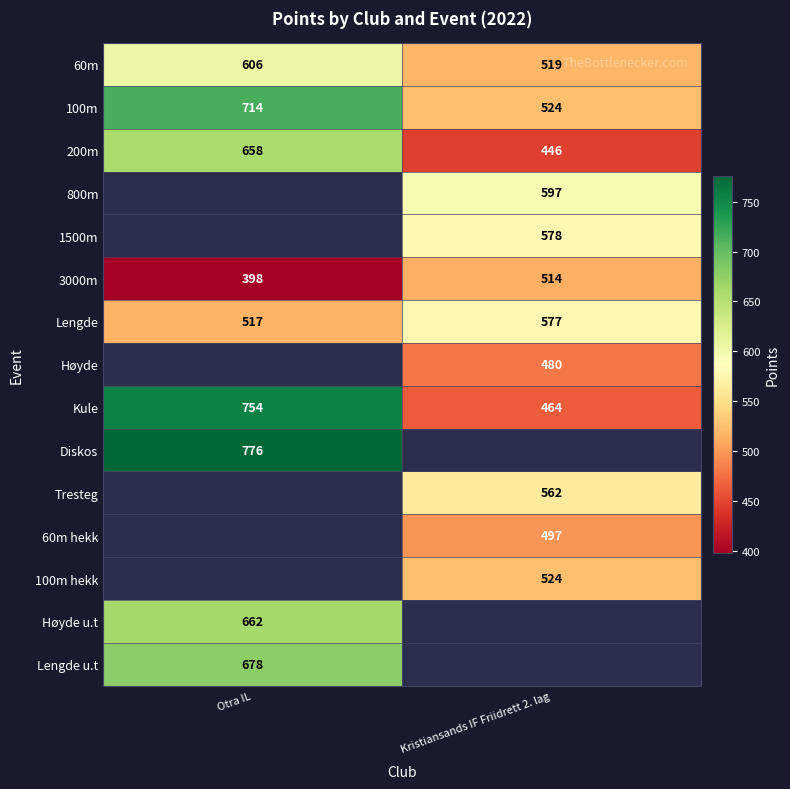

List the labels in order of Lengde value, smallest first.

Otra IL, Kristiansands IF Friidrett 2. lag